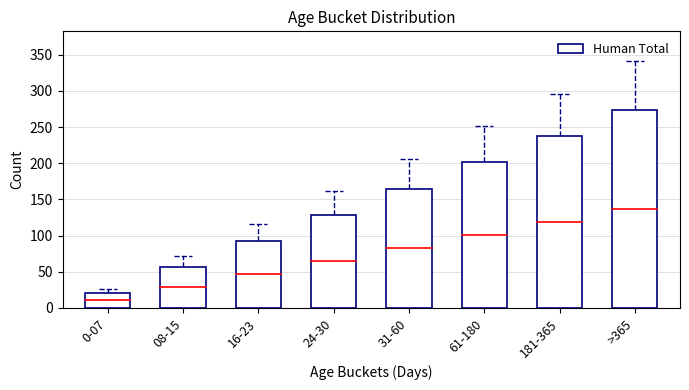

Reading left to right, transcribe all the data shown in this chart.

21	57	93	129	165	201	237	273